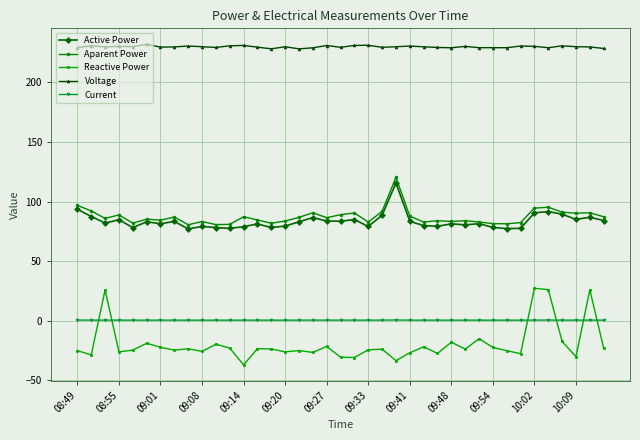

What is the highest value of the Reactive Power series?

27.1